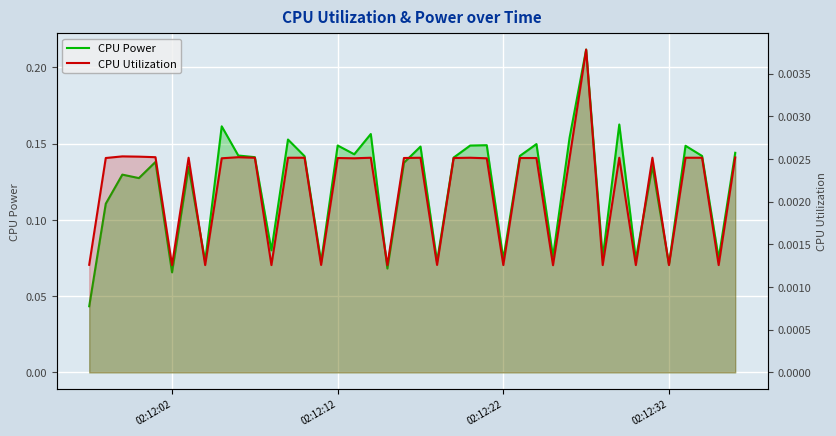

How many lines are shown in the chart?

2